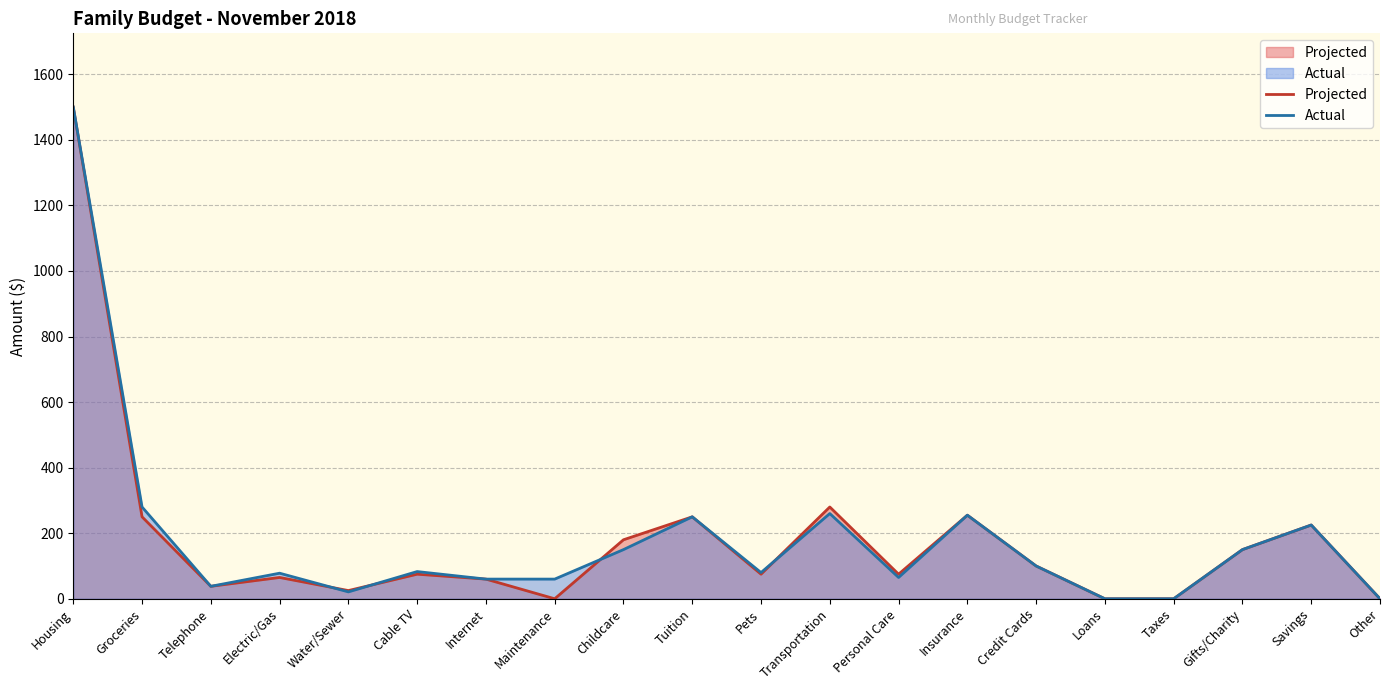

Which category has the lowest value across all series?

Maintenance